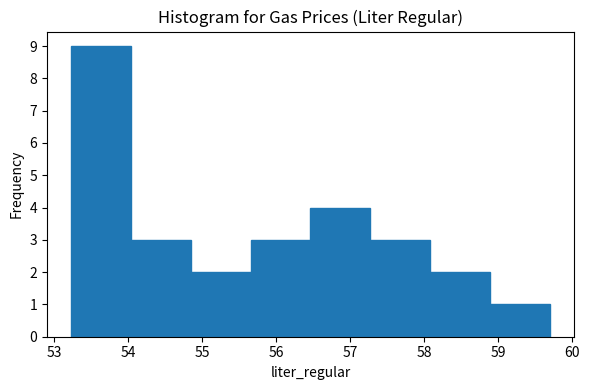

What is the height of the bar covering 58.1 to 58.9 on the x-axis? Neither the bar edges nor the heights are printed on the chart, so give them approximately, as read against the axes.

2